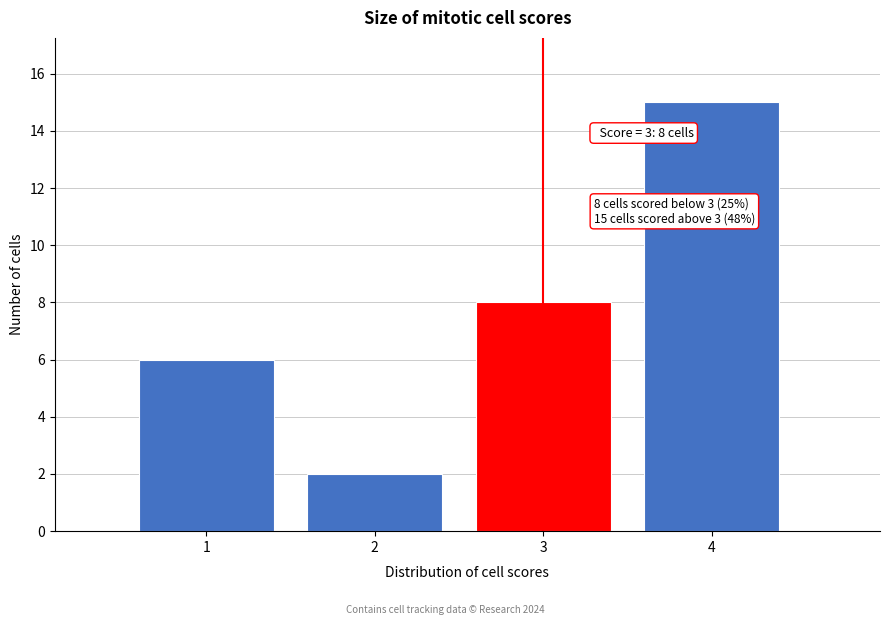

Over which range of the x-axis is the bar tallest?

3.5 to 4.5